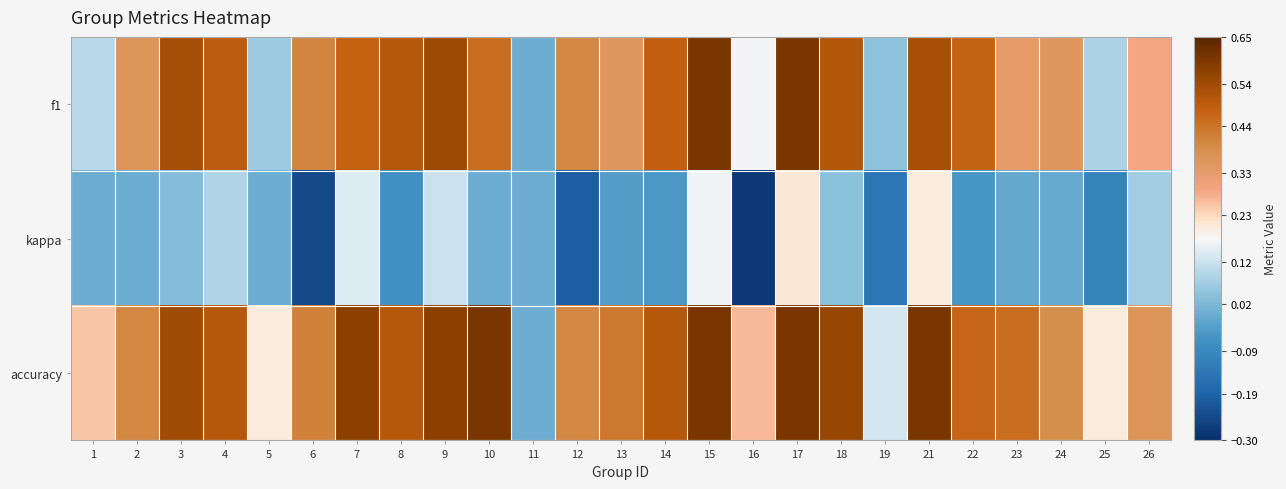

How many data points does each series have?

25